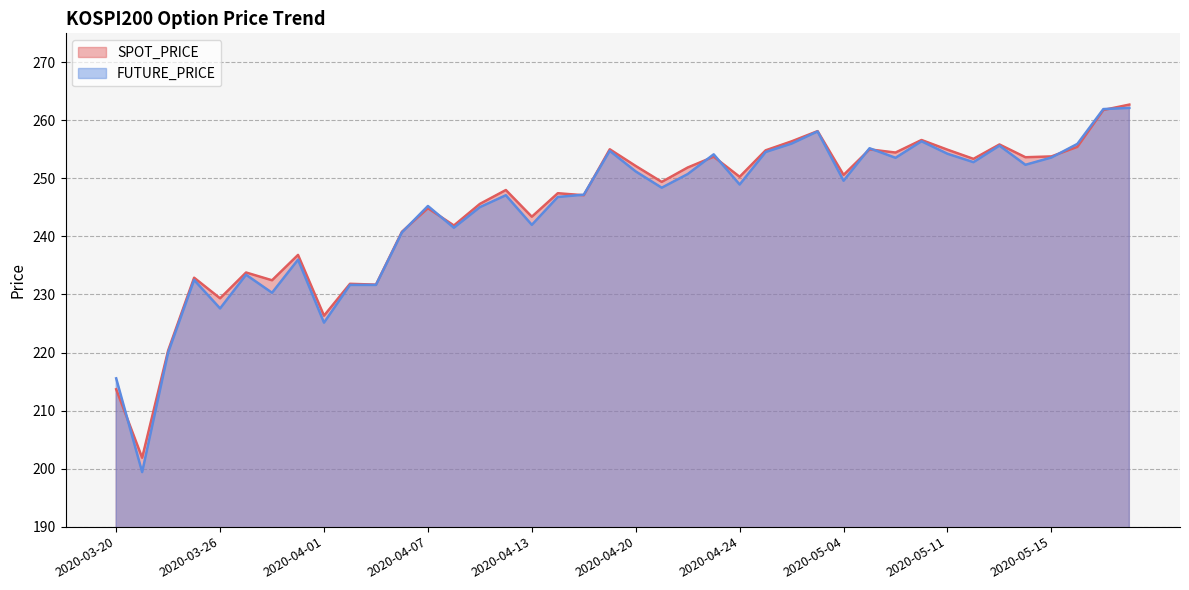

Is the value of SPOT_PRICE at 2020-05-06 greater than the value of FUTURE_PRICE at 2020-05-07?

Yes